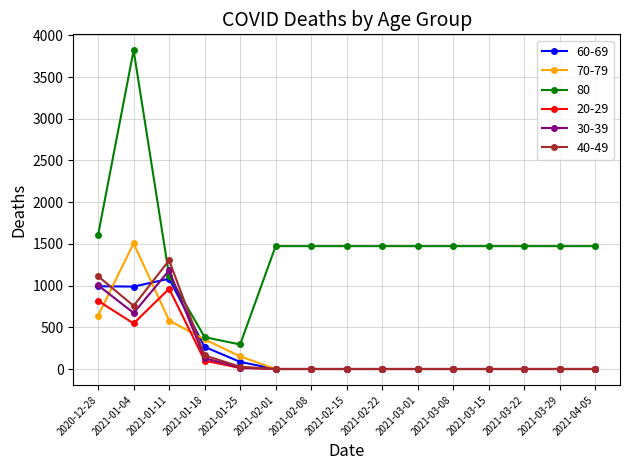

What is the greatest value displayed?

3821